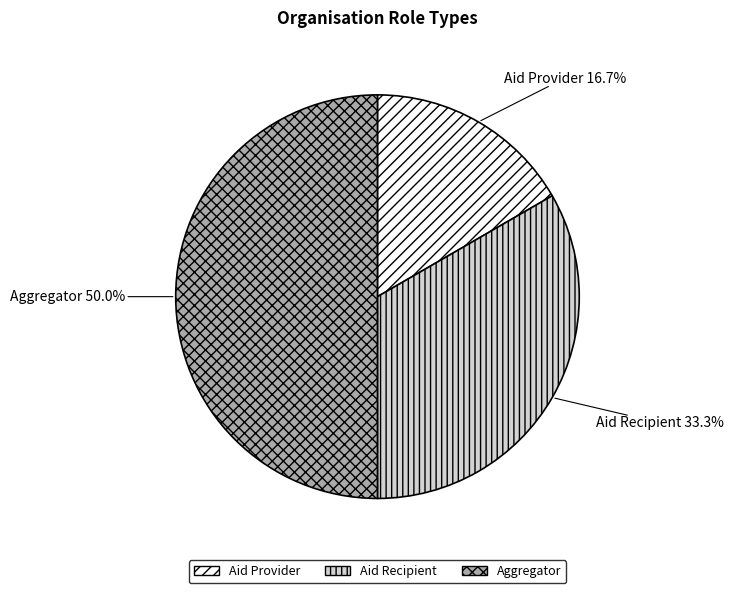

True or false: Aid Recipient accounts for 33% of the total.

True